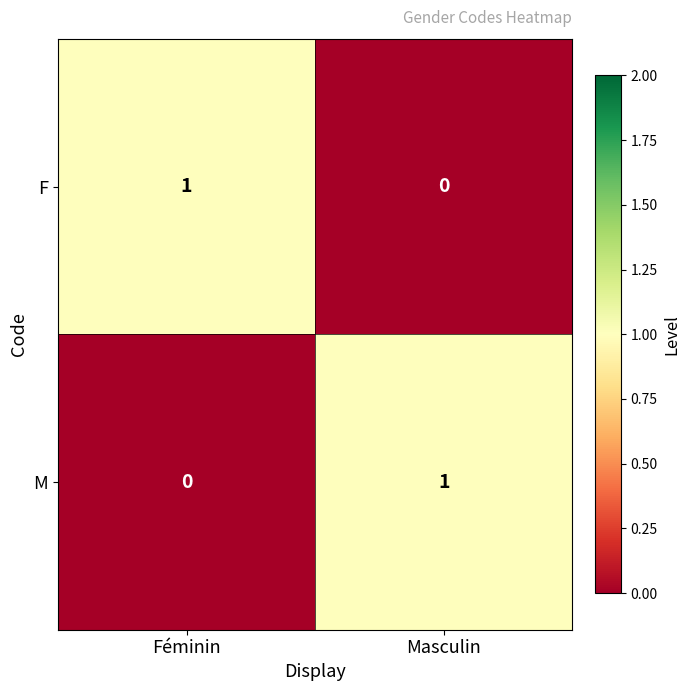

List the labels in order of M value, smallest first.

Féminin, Masculin